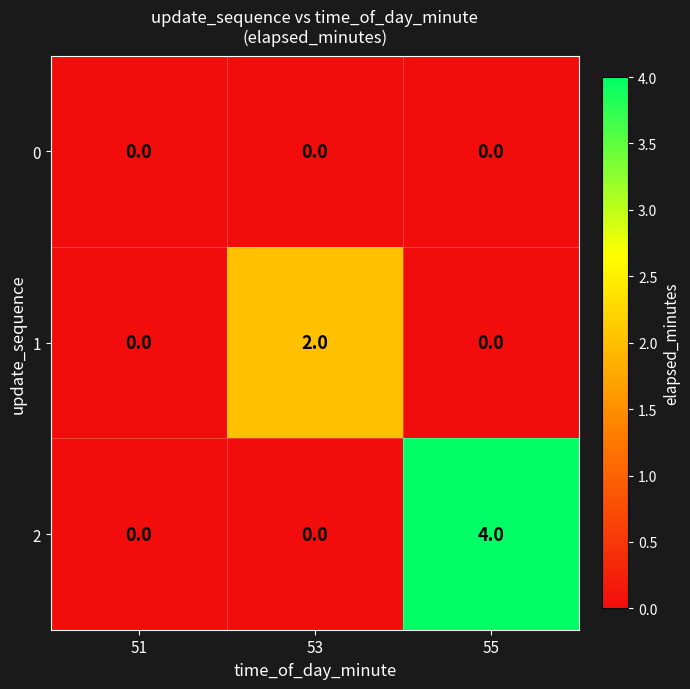

Which series has the largest total across all categories?

2